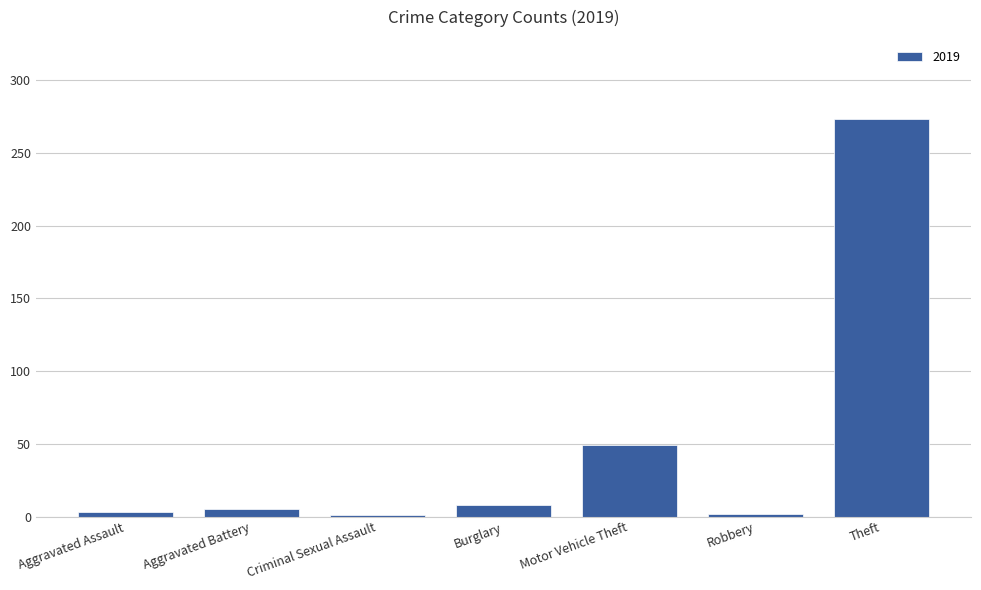

What is the label of the 4th bar from the left?

Burglary